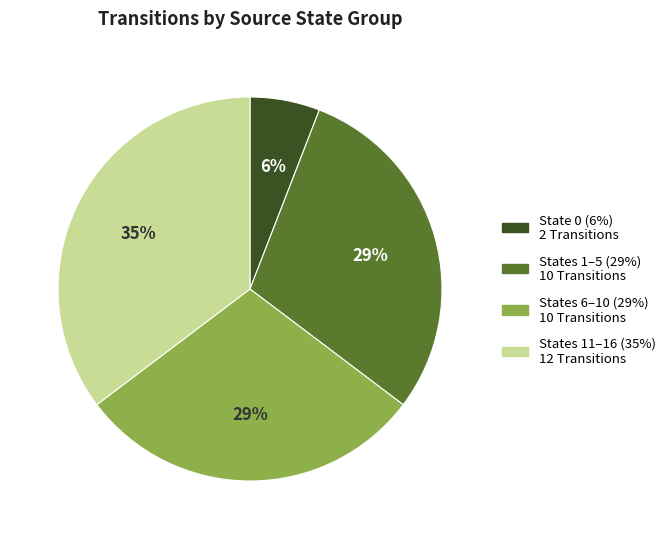

To the nearest percent, what is the difference between the largest and smallest slice percentages?

29%